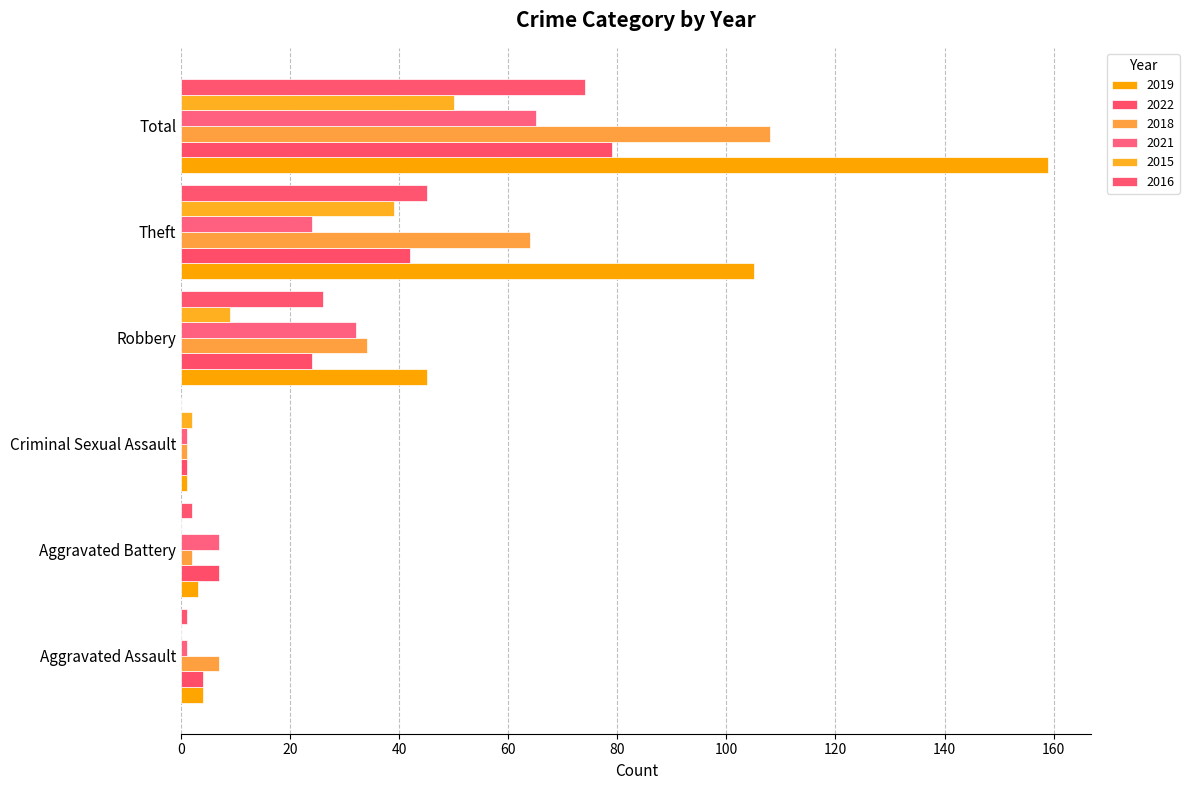

What is the maximum value for 2015?

50